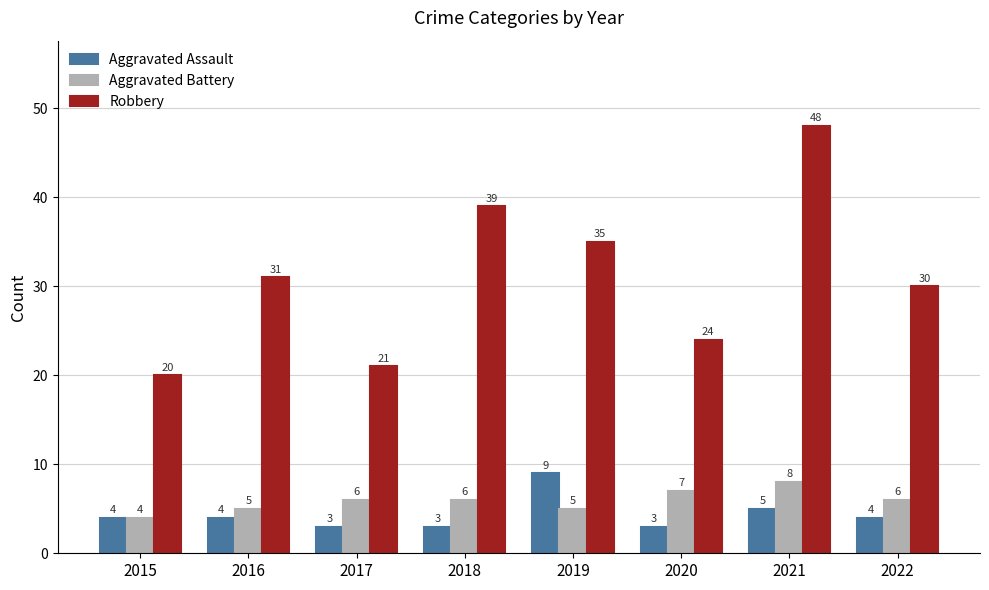

The value of Robbery at 2018 is 39. True or false?

True